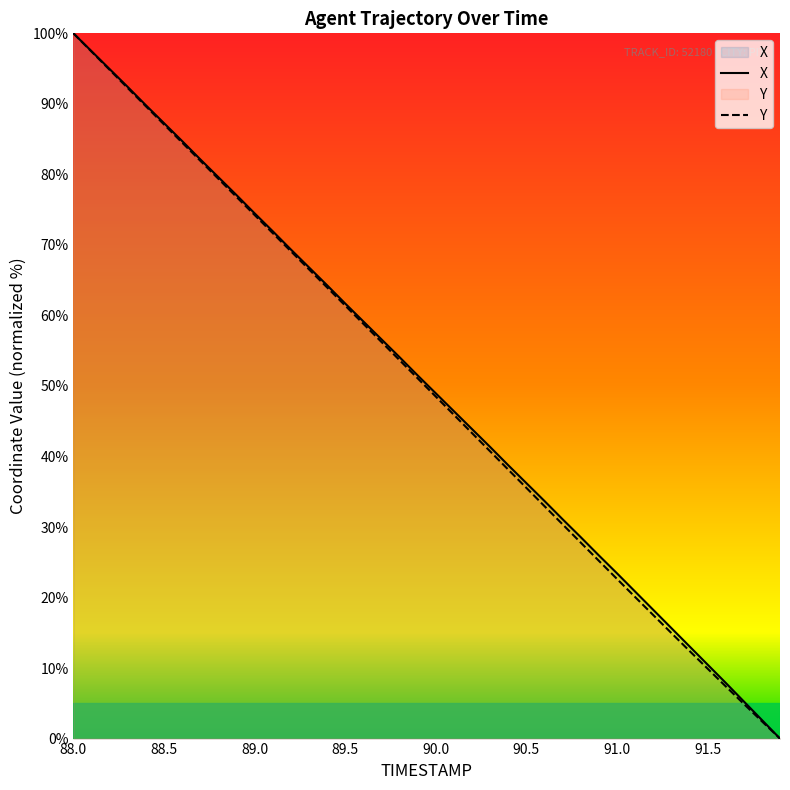

What is the difference between the maximum and minimum values in the Y series?

100.0